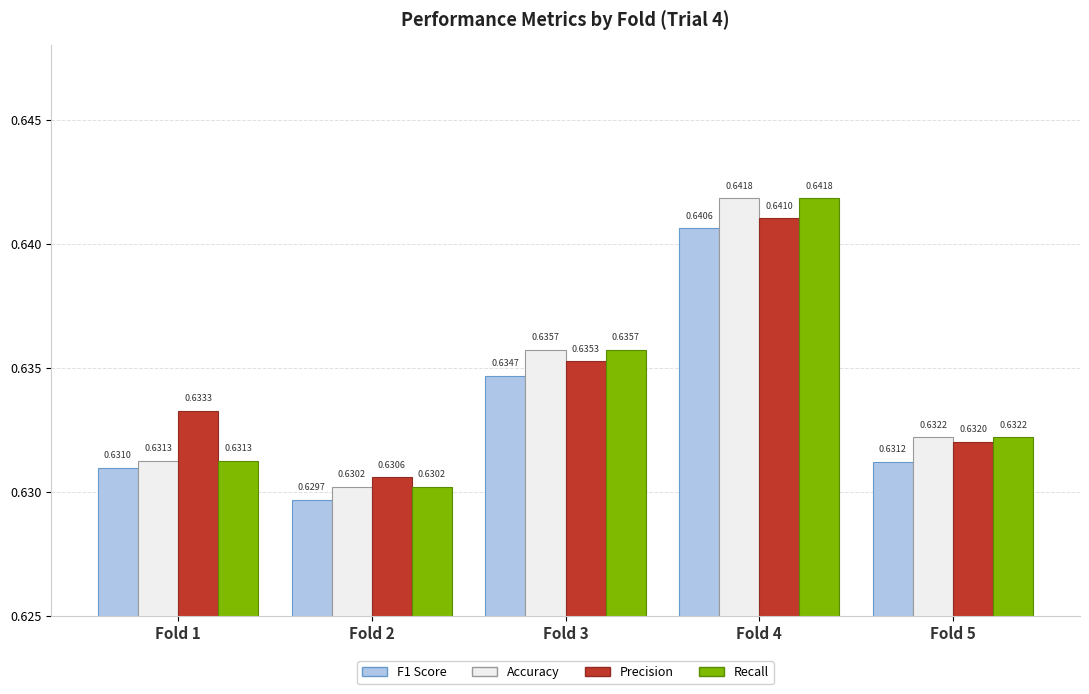

Which series changed the most between Fold 1 and Fold 2?

Precision